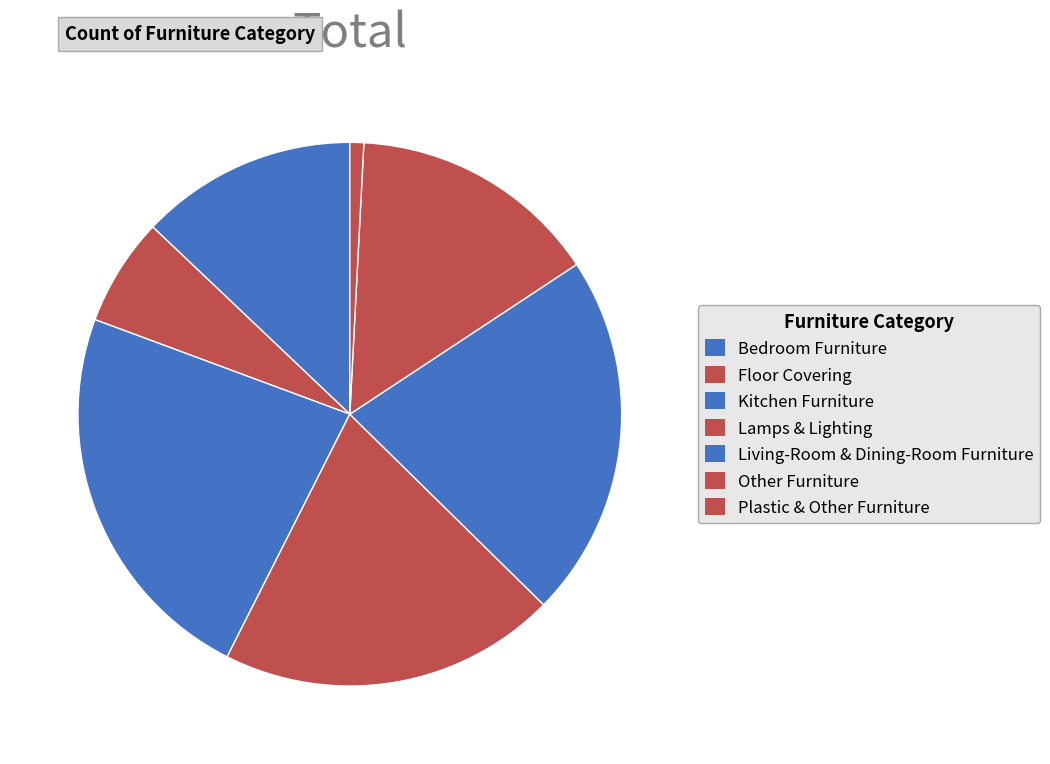

True or false: Living-Room & Dining-Room Furniture accounts for 22% of the total.

True